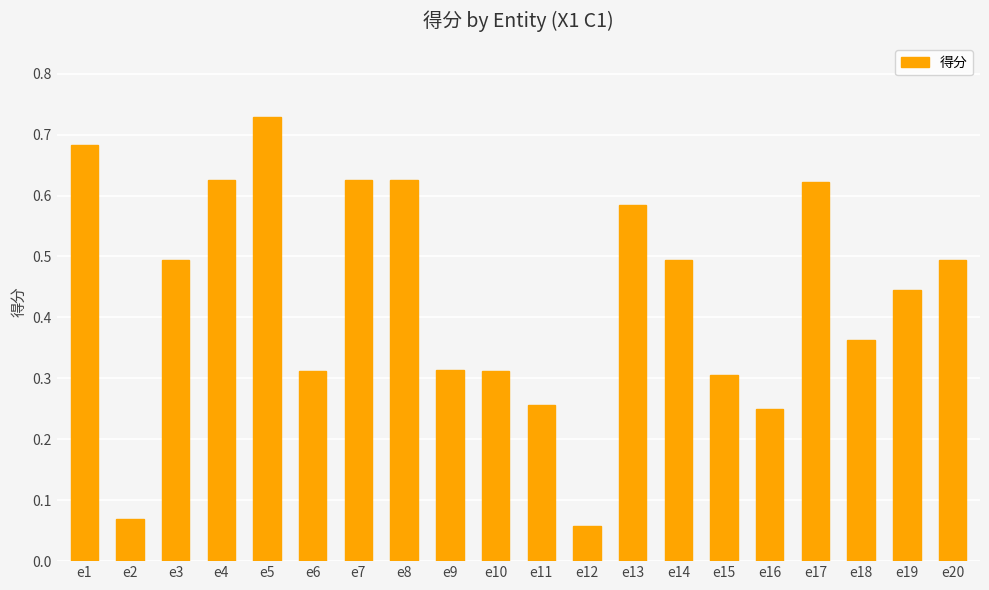

Are the bars grouped side by side (vs. stacked)?

No